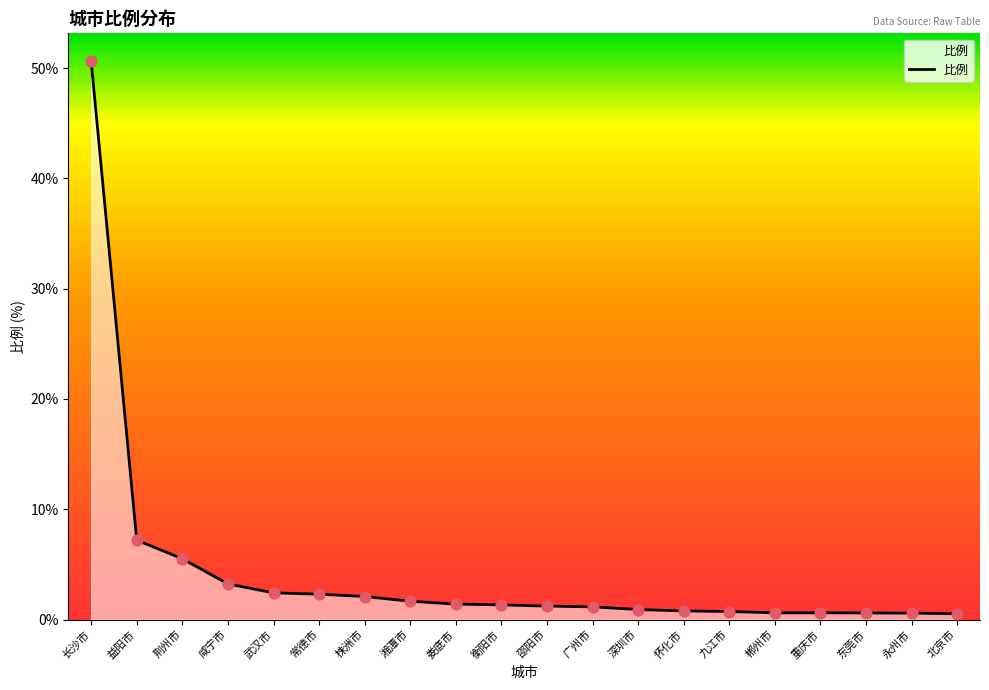

Approximately how many times larger is the value at 郴州市 compared to 咸宁市?

0.2